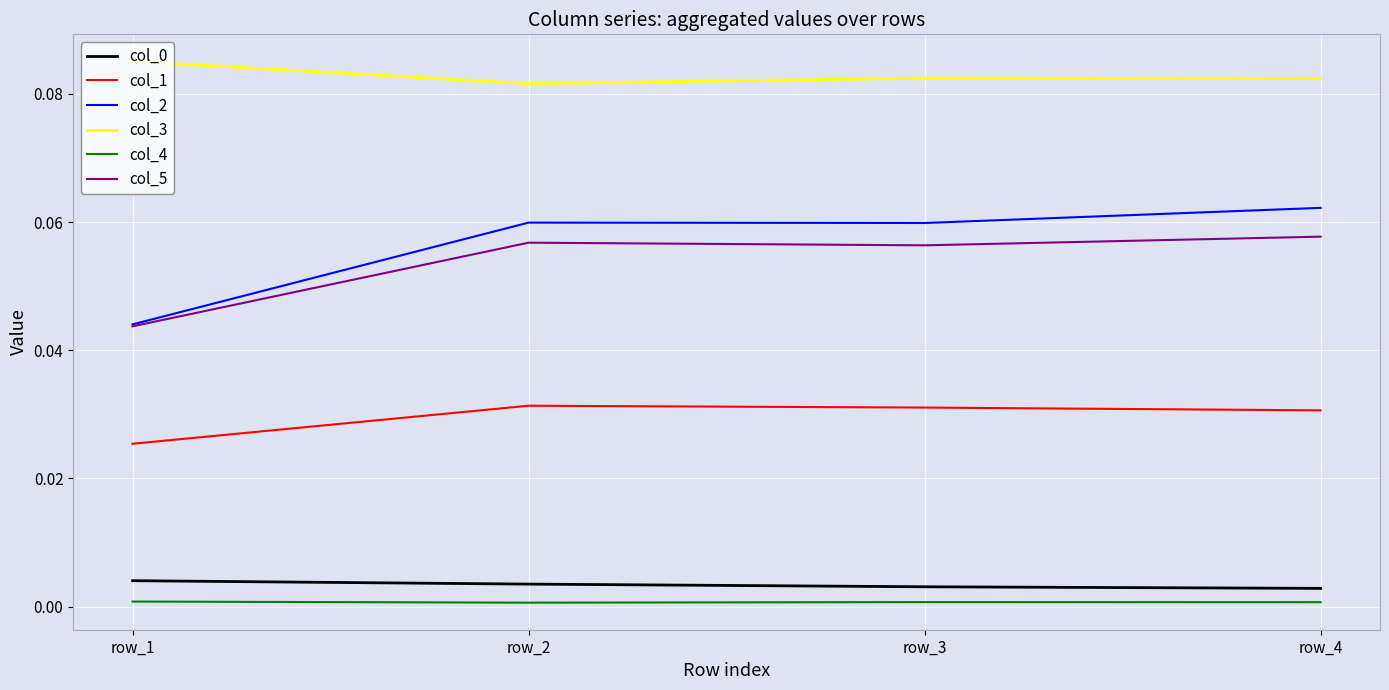

Which series has the widest spread of values?

col_2